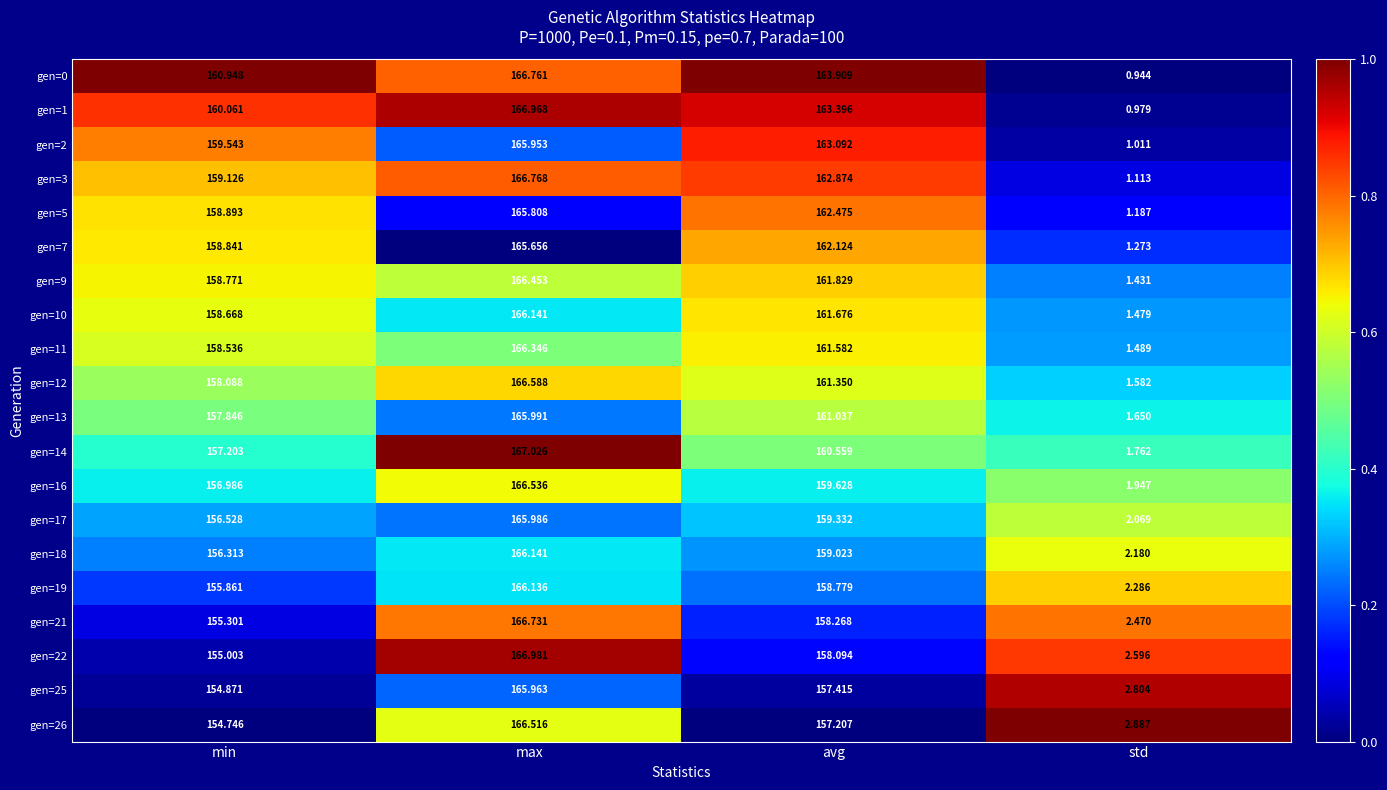

Where does the gen=14 series first go above 160?

max